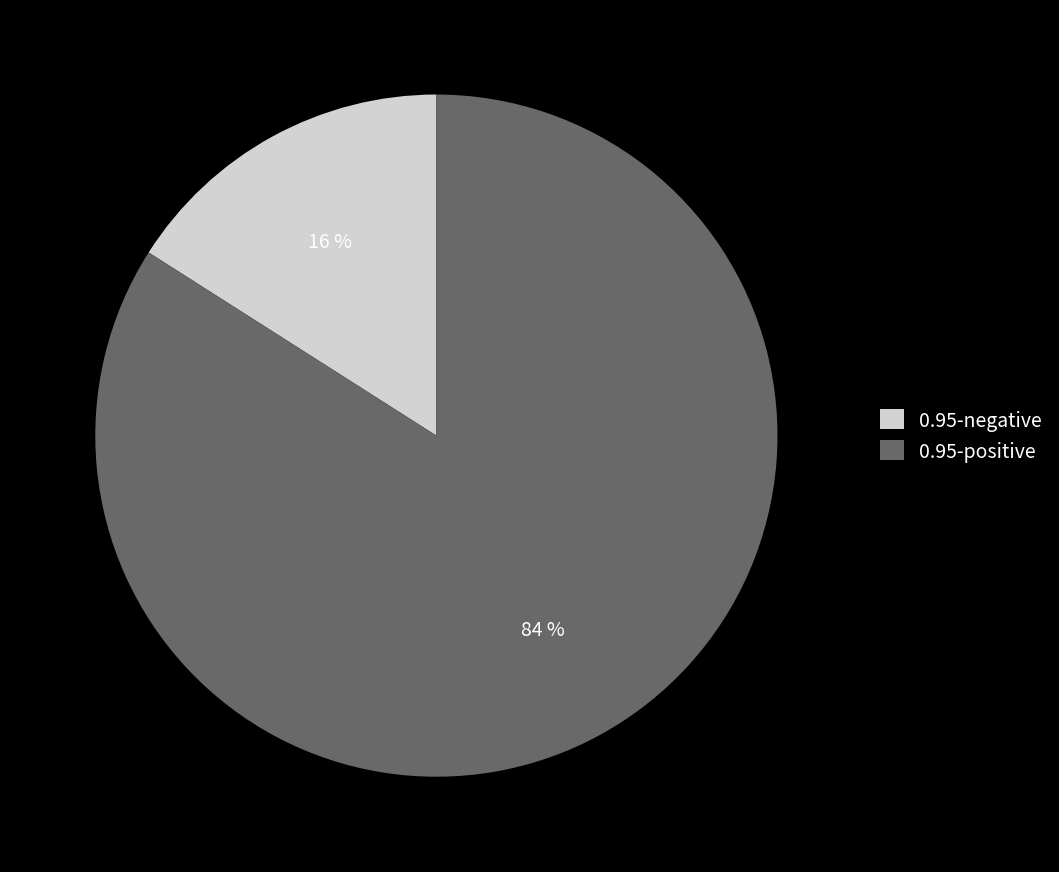

What percentage is the 0.95-positive slice, to the nearest percent?

84%